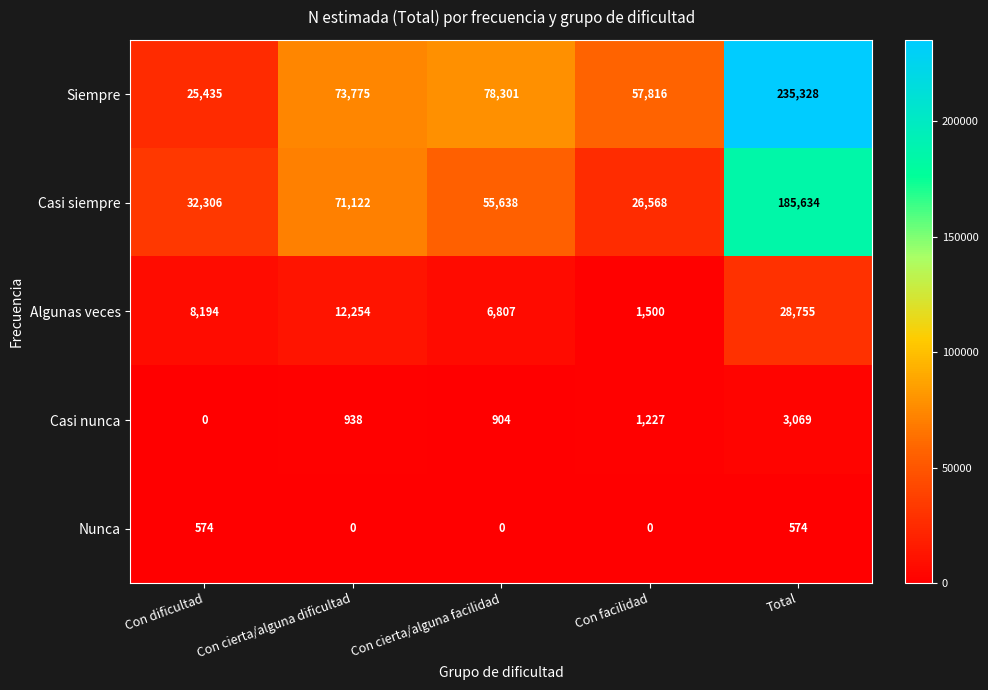

Count the Nunca values in the range 0 to 574.

5